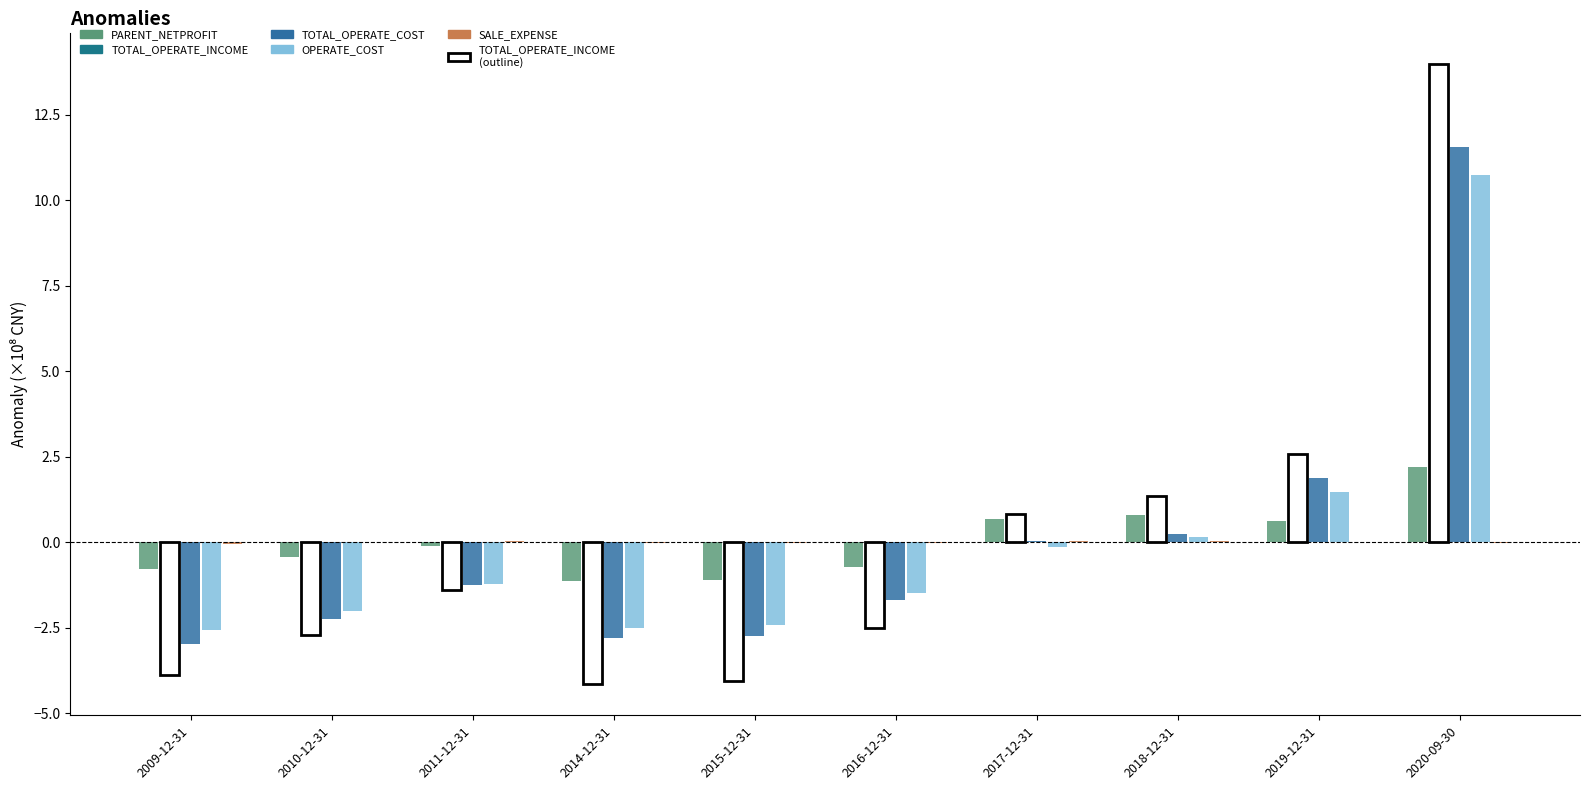

What is the difference between the OPERATE_COST values at 2015-12-31 and 2010-12-31?

0.4